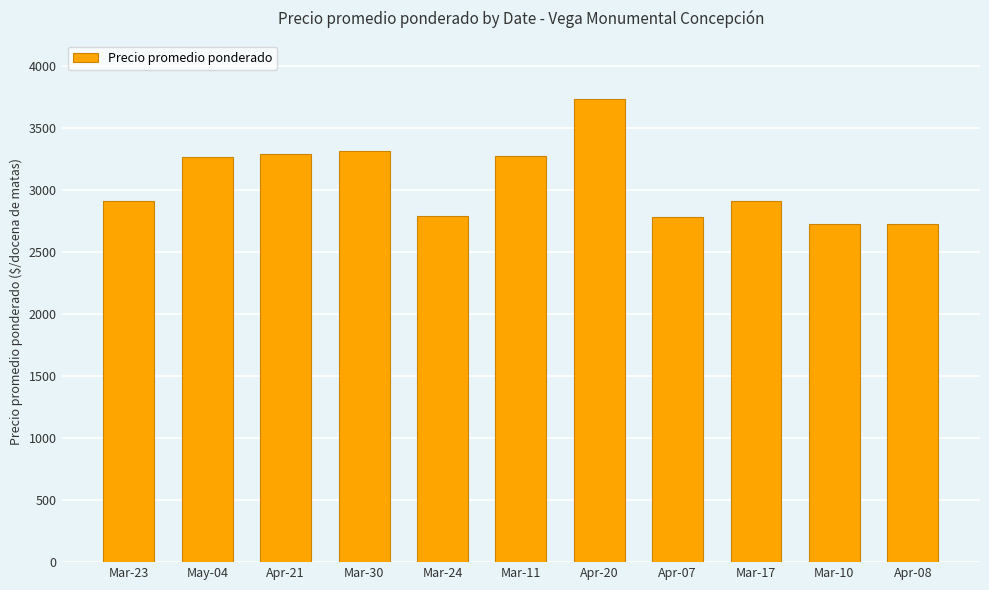

What position from the left is May-04?

2